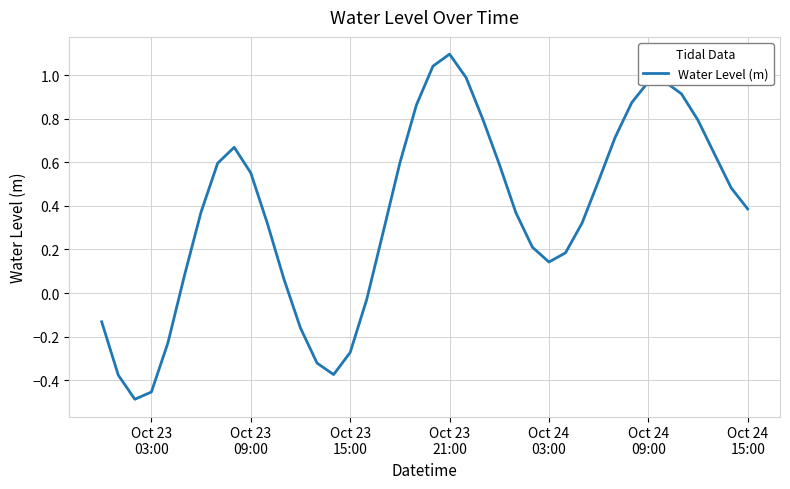

What is the greatest value displayed?

1.1